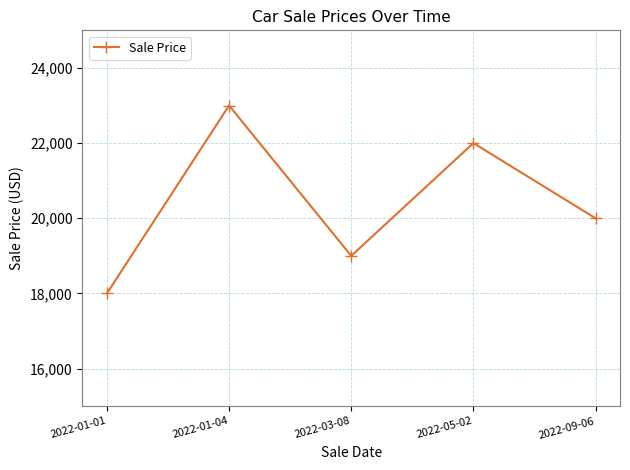

Where is the data nearest to the value 20500?

2022-09-06